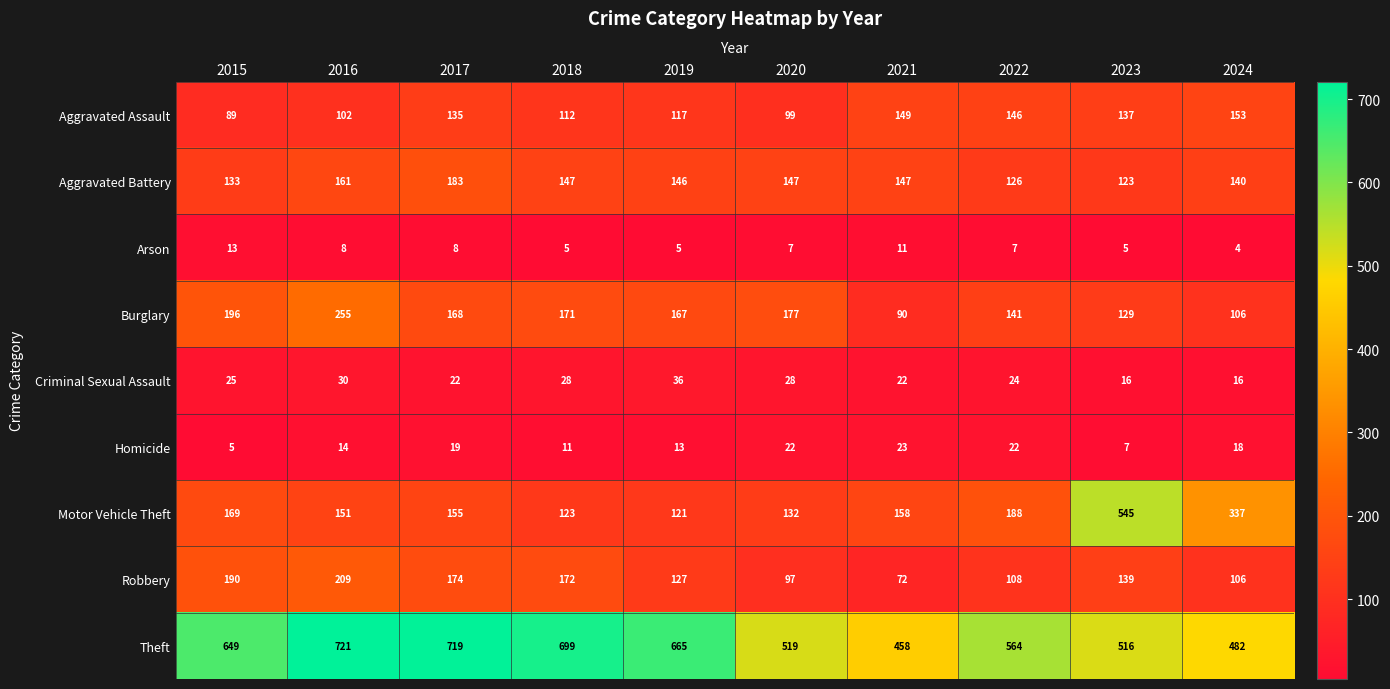

How many categories are shown in the chart?

10